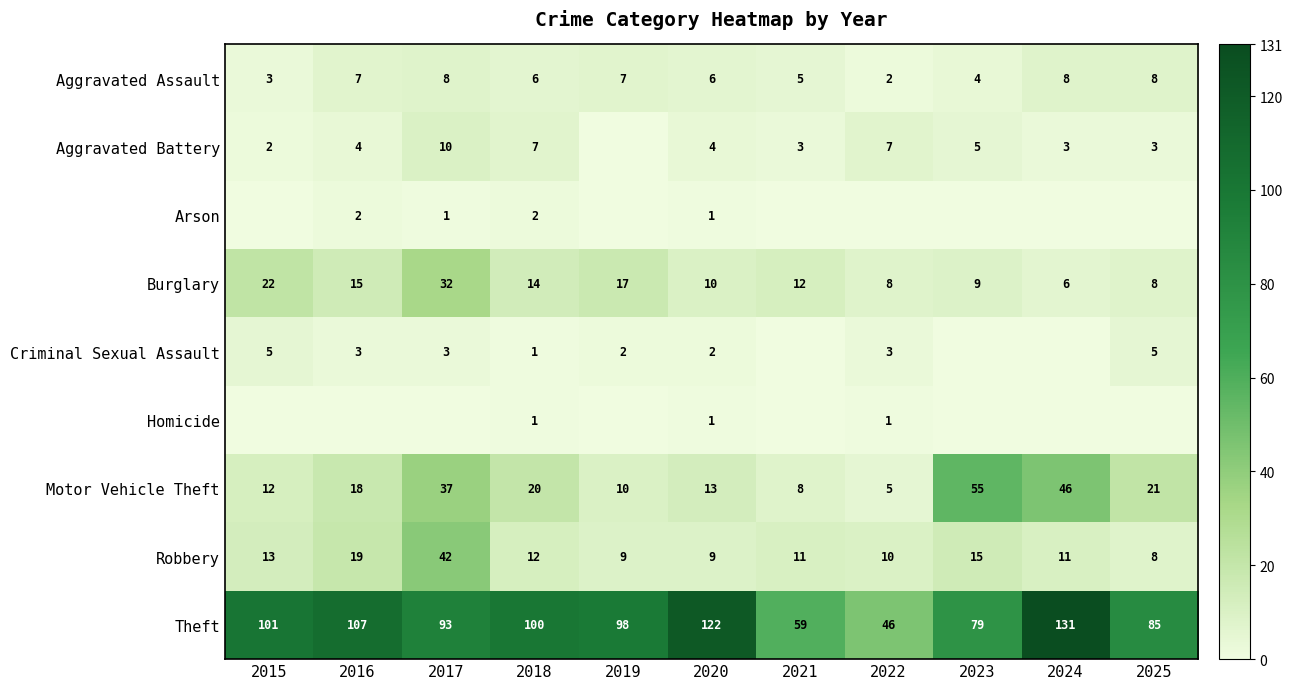

The value of Aggravated Assault at 2015 is 3. True or false?

True